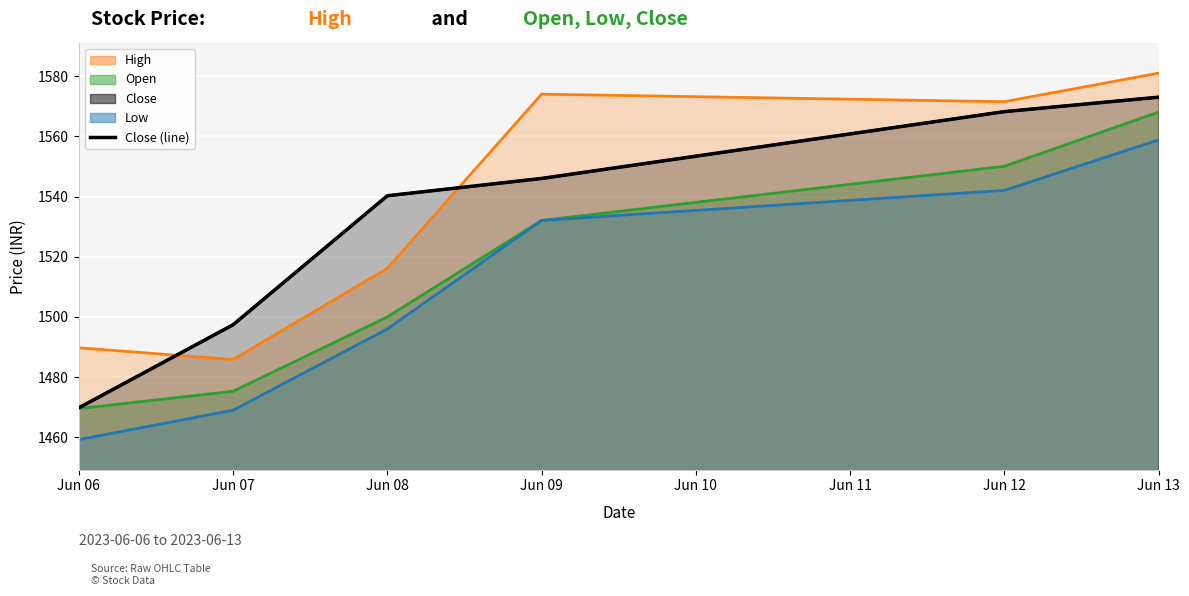

Between Jun 13 and Jun 08, which is larger?

Jun 13